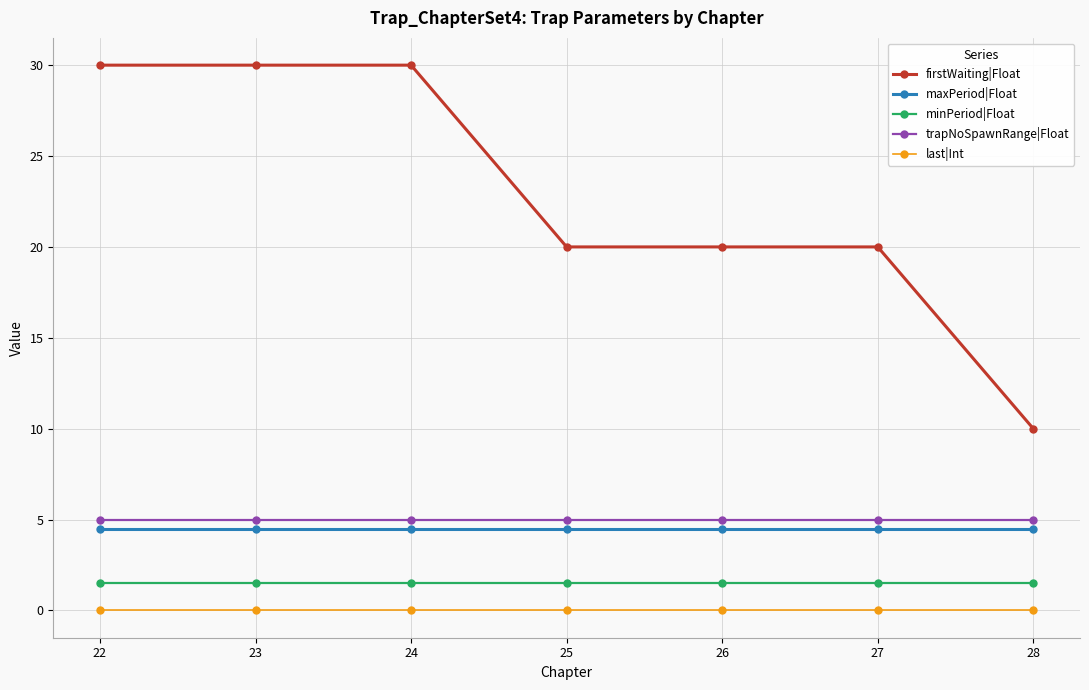

What is the value of the minPeriod|Float point at the 1st from the left?

1.5